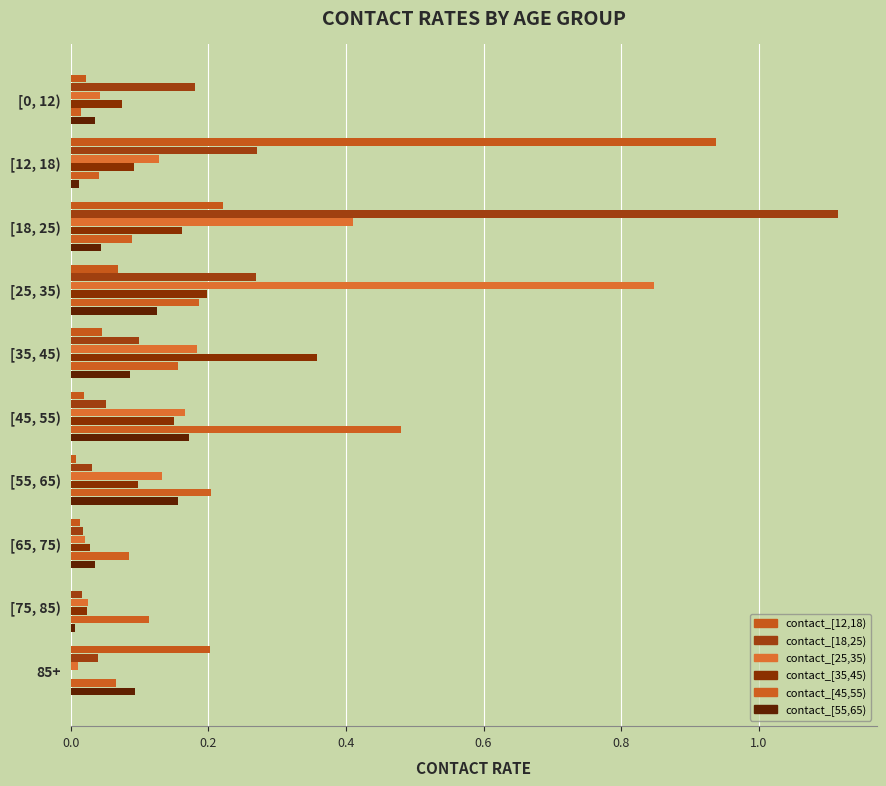

How many values in contact_[35,45) are above zero?

9